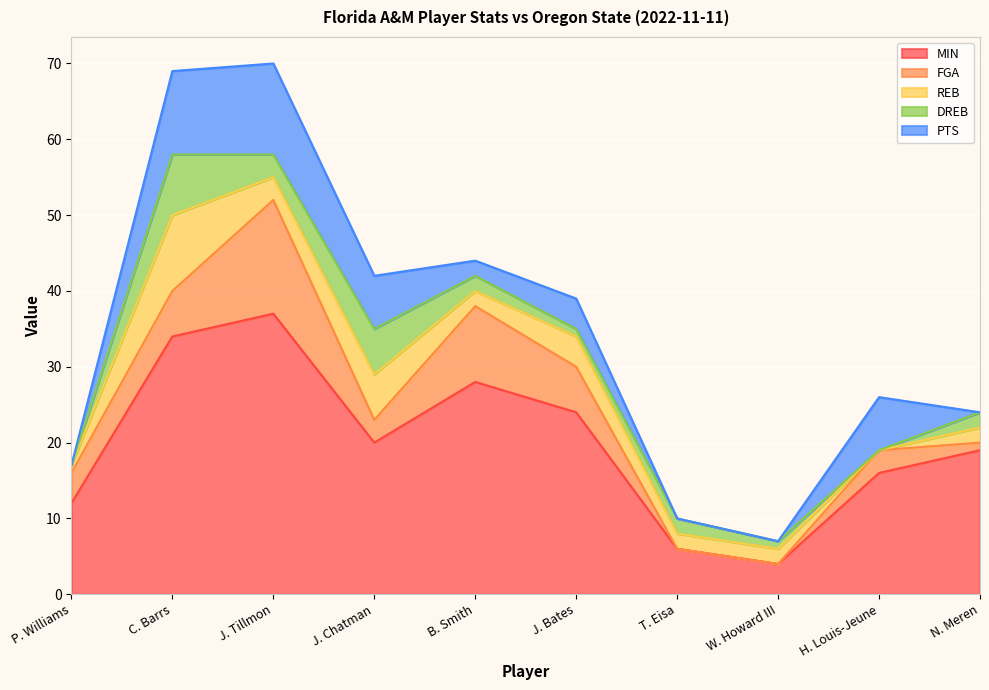

The value of PTS at W. Howard III is 4. True or false?

False